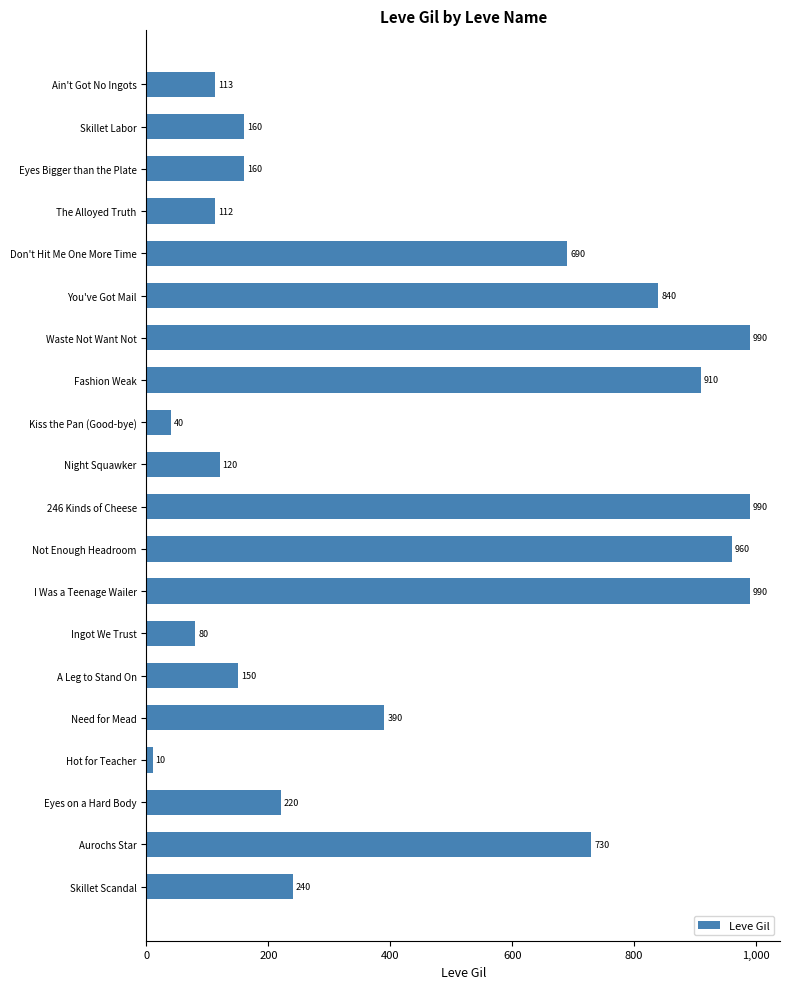

What position from the top is Fashion Weak?

8